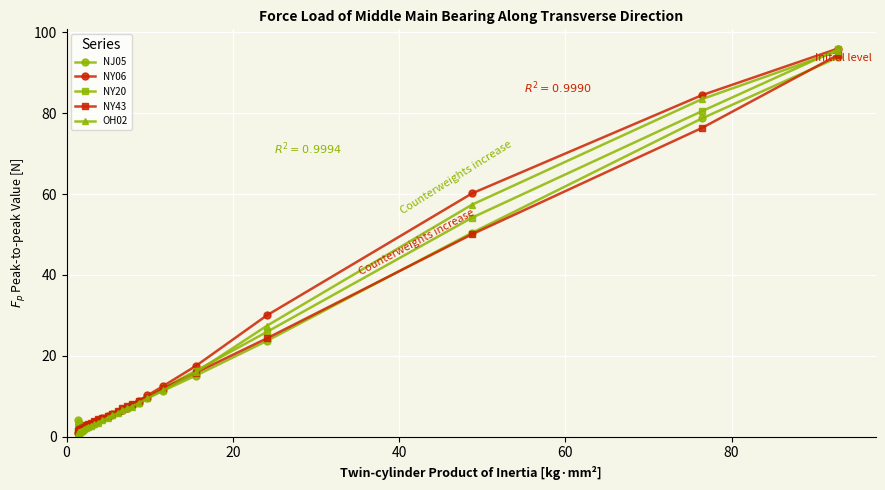

What is the minimum value shown in the chart?

0.9